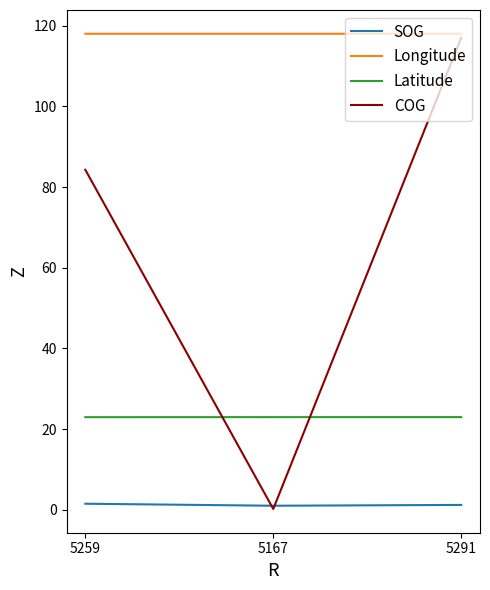

The Longitude series shows 53.9 at 5259. True or false?

False